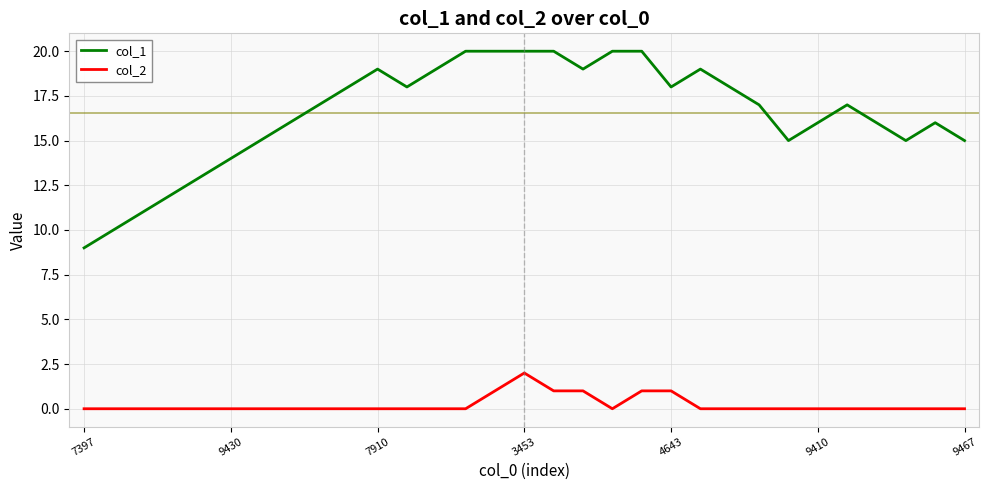

Rank the series by their average value, from lowest to highest.

col_2, col_1